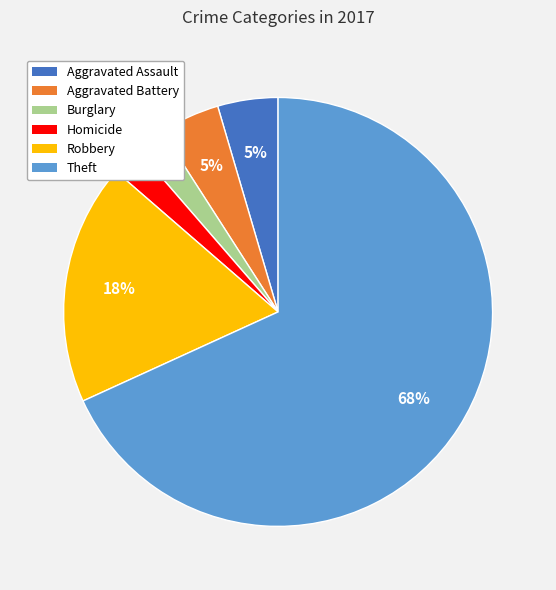

To the nearest percent, what is the difference between the largest and smallest slice percentages?

66%